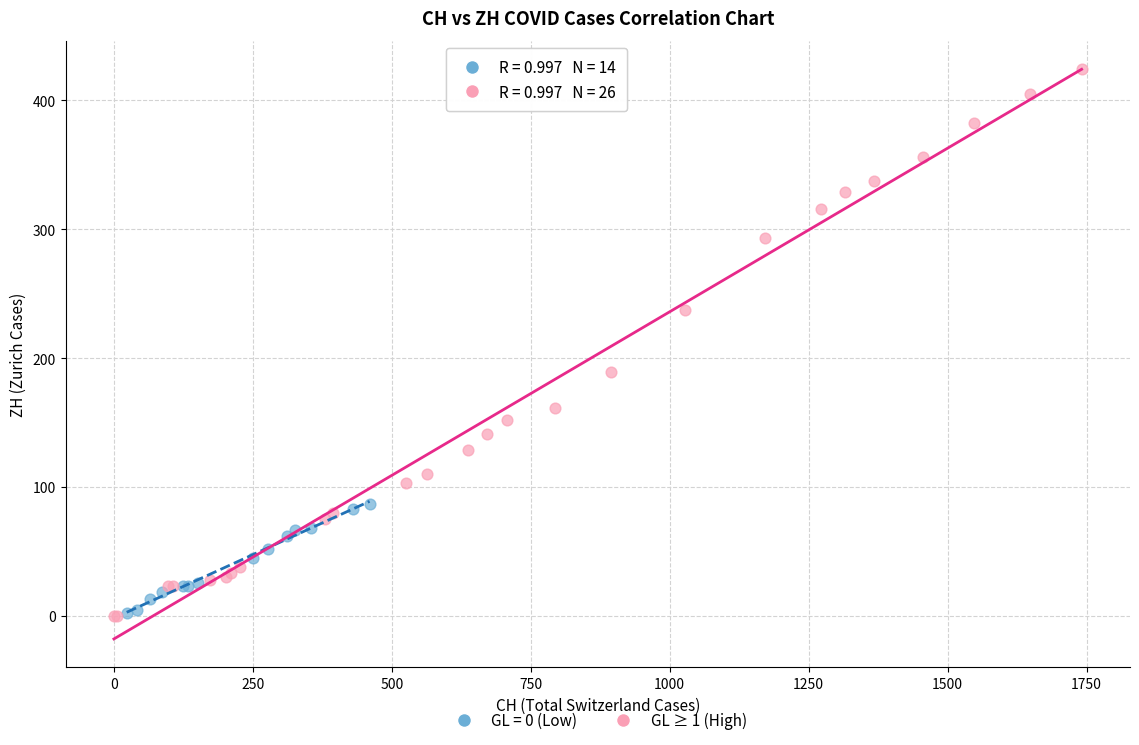

Which series has the widest spread of Y values?

GL ≥ 1 (High)